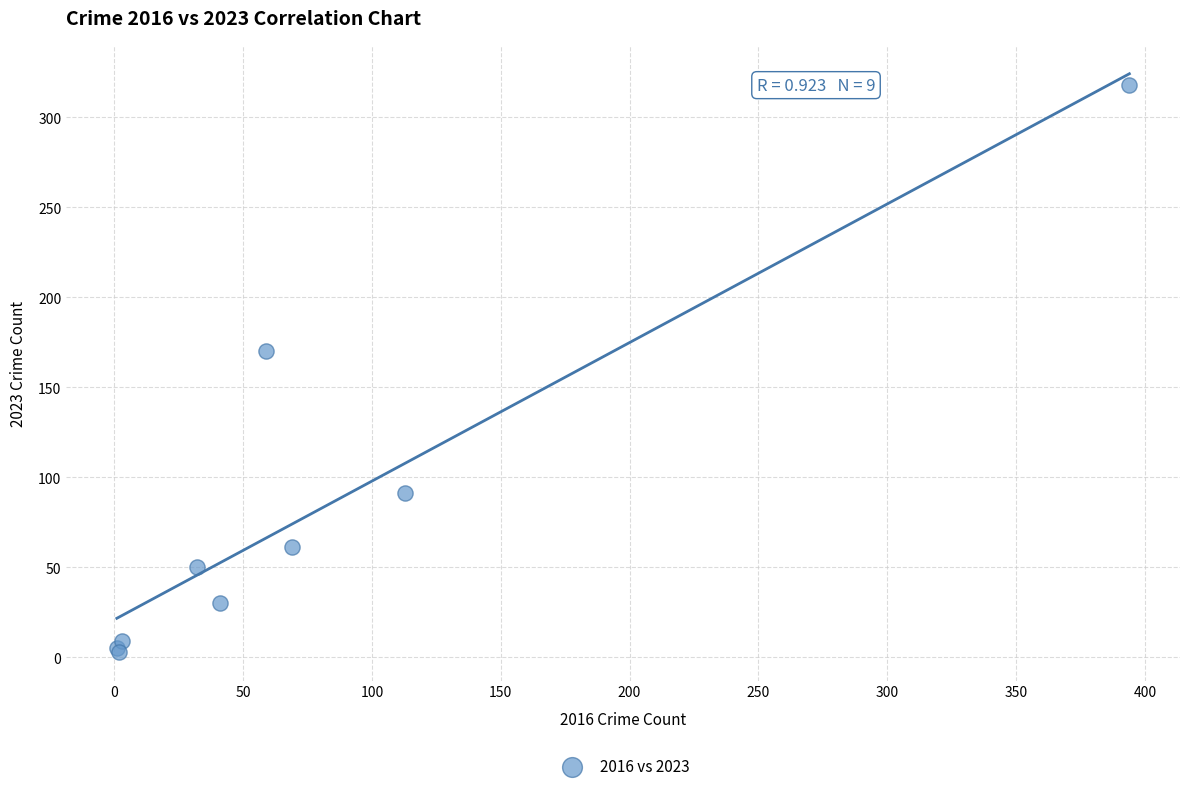

What Y value in the scatter plot is closest to 160?

170